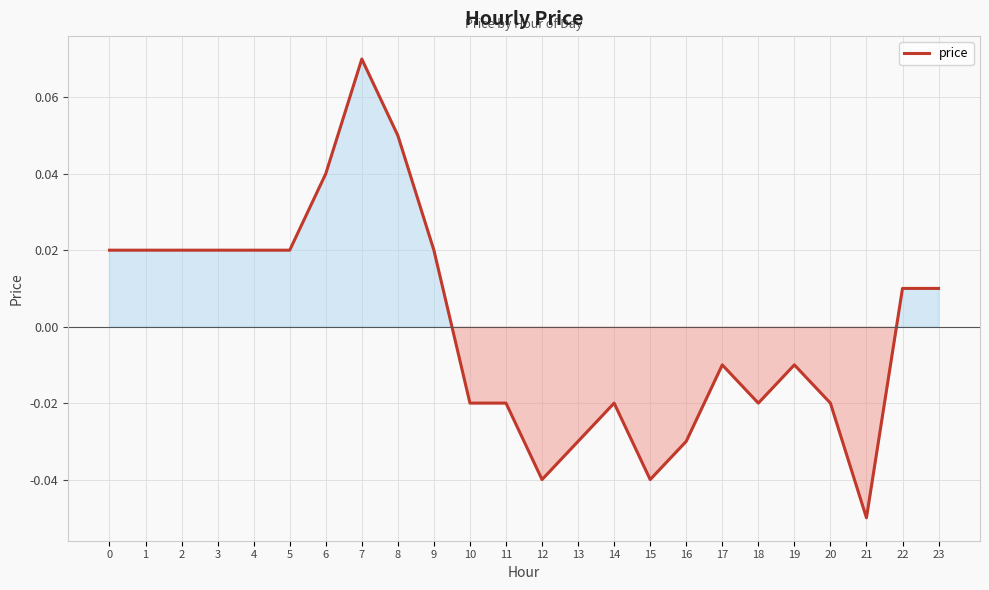

Which label corresponds to the smallest value in the chart?

21